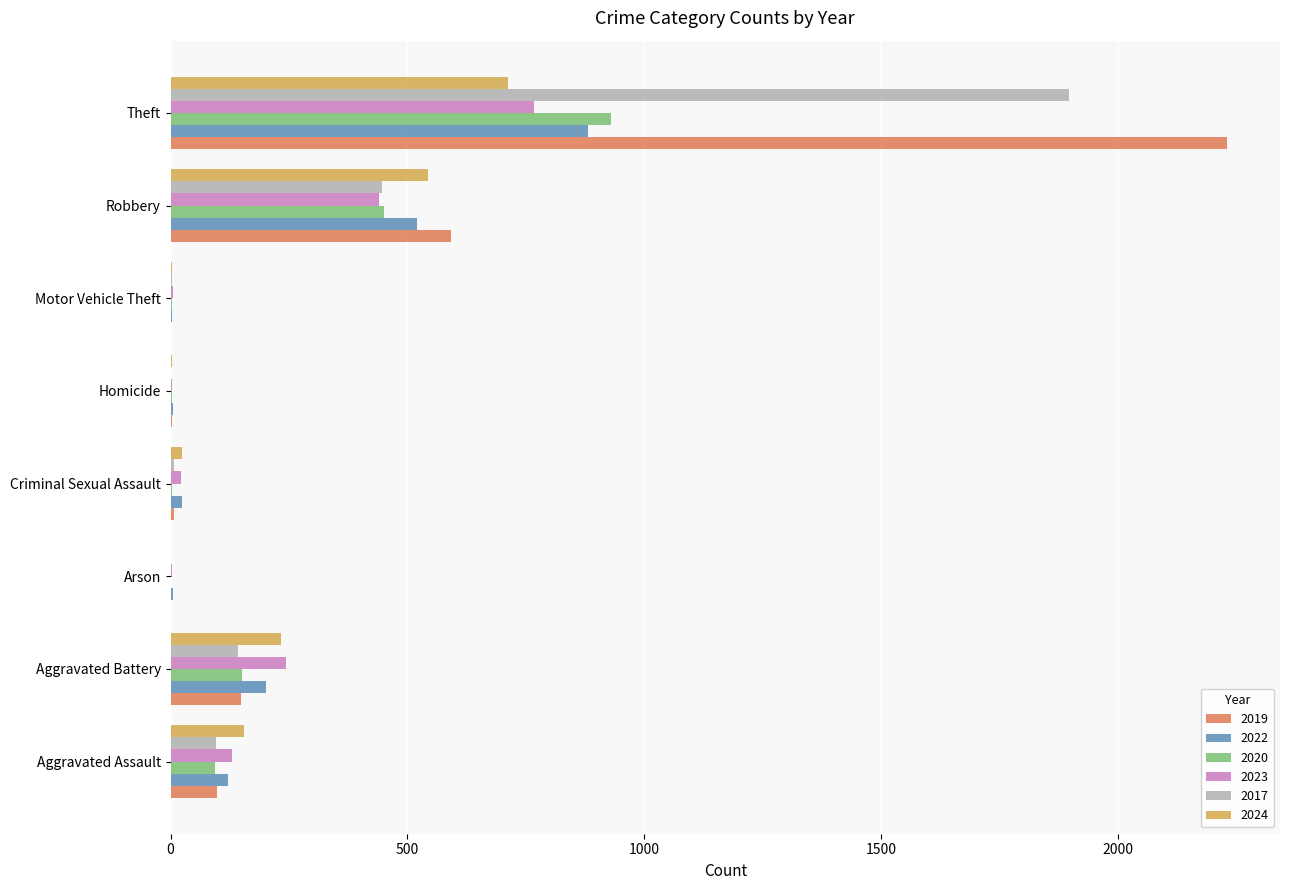

How many distinct data groups are displayed?

6